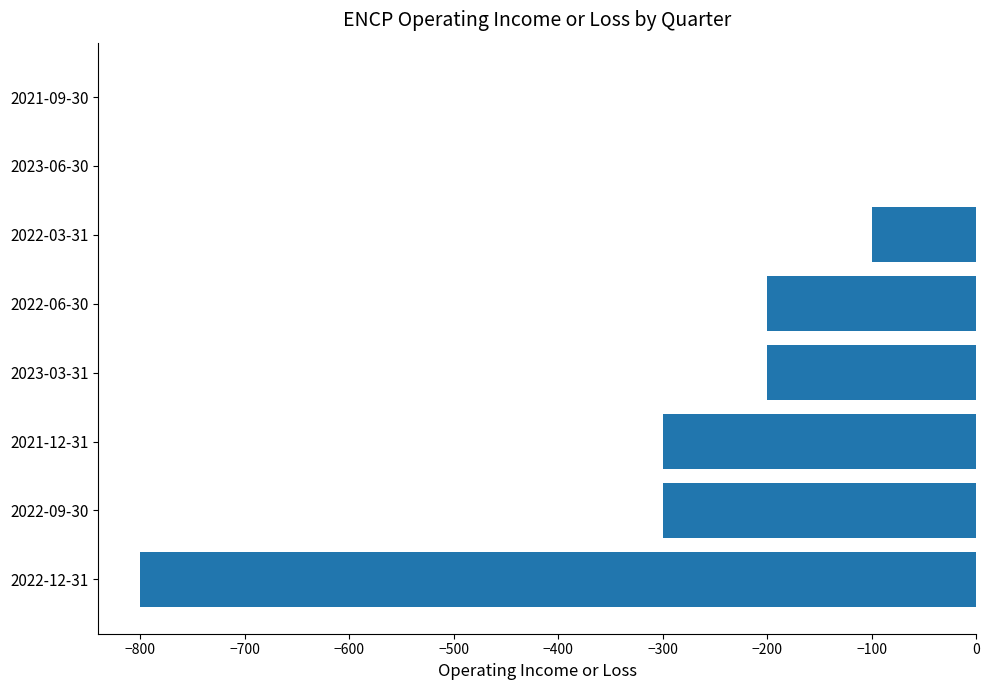

Which has a higher value, 2023-06-30 or 2023-03-31?

2023-06-30